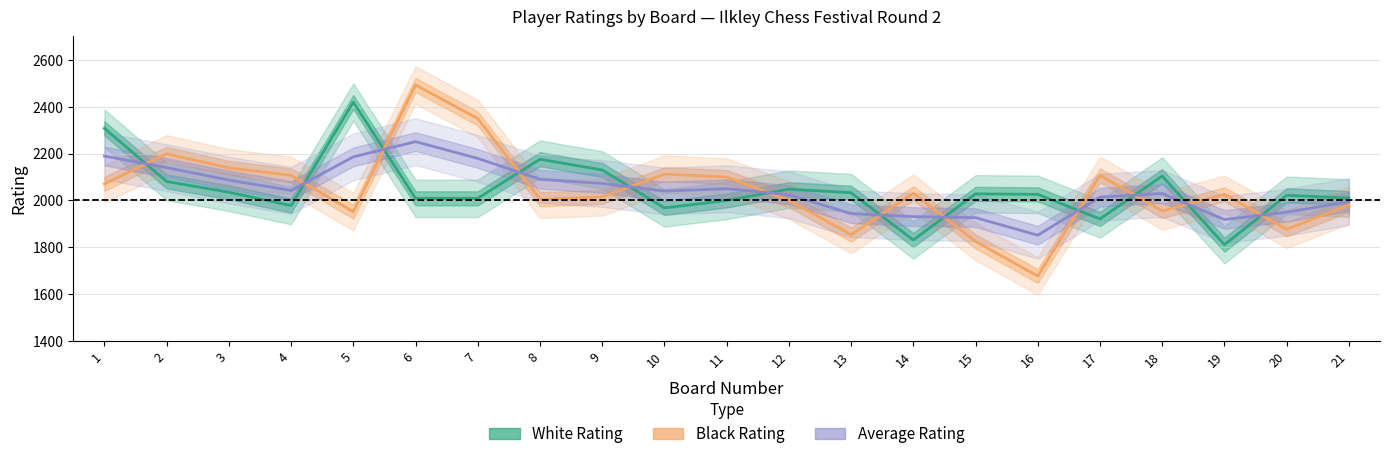

What are all the series names shown in the legend?

White Rating, Black Rating, Average Rating